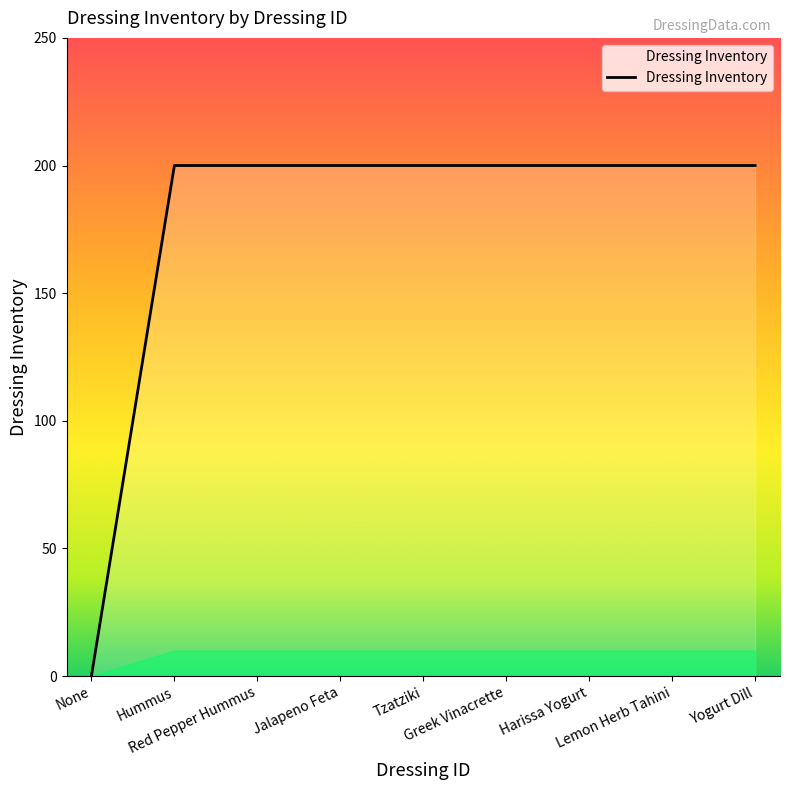

How many lines are shown in the chart?

1